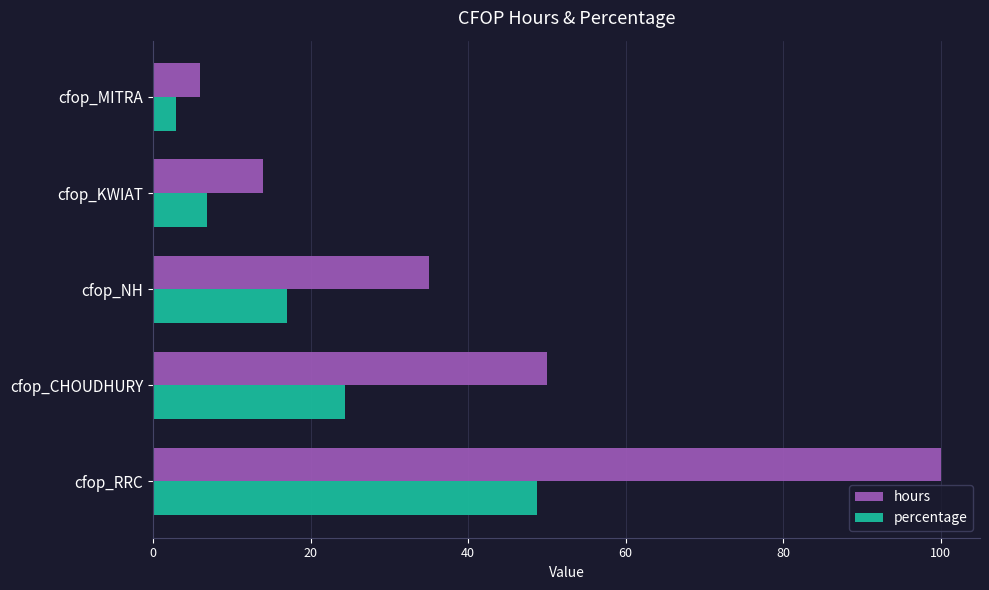

What are all the series names shown in the legend?

hours, percentage